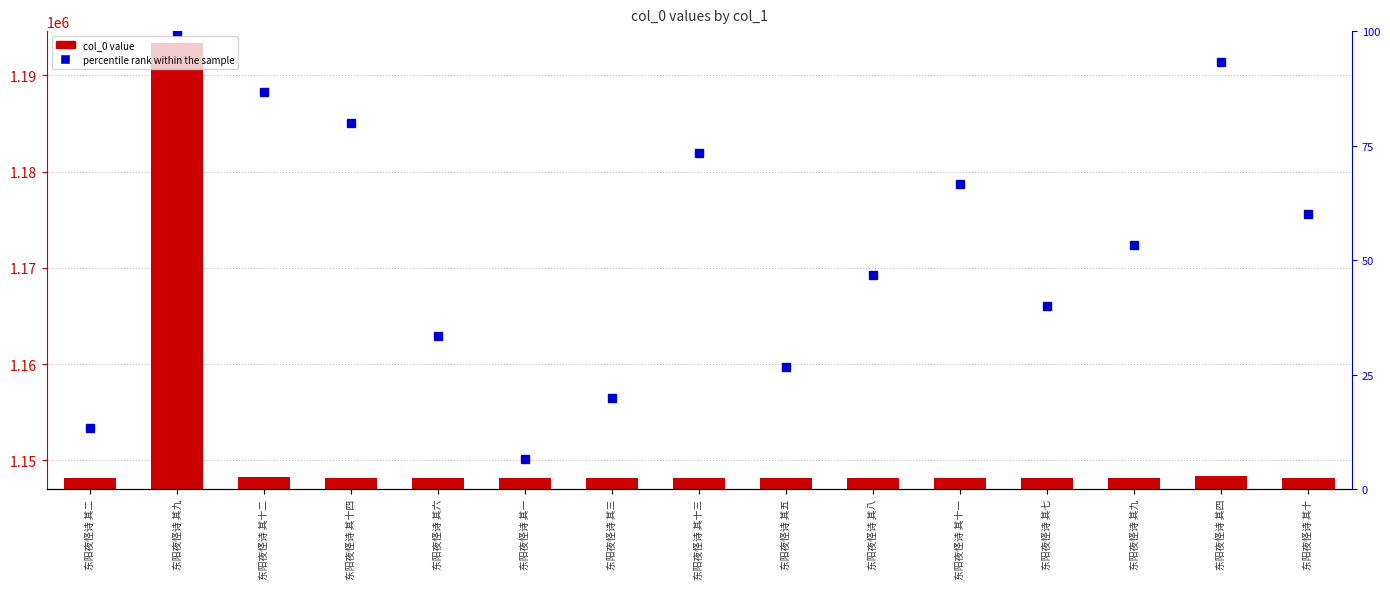

What is the approximate value of percentile rank within the sample at 东阳夜怪诗 其九?

53.3